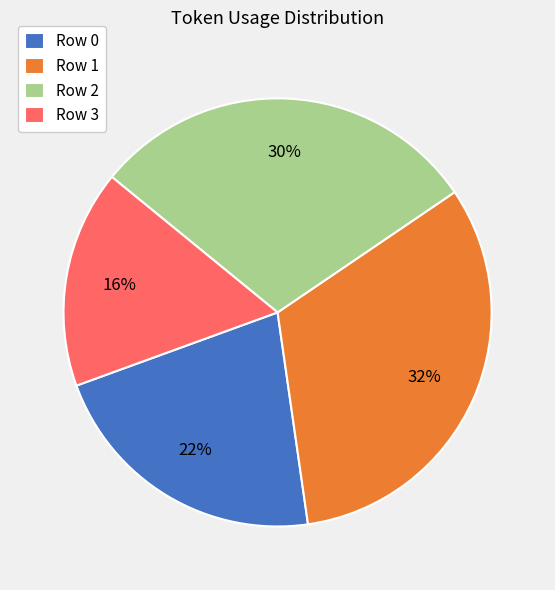

Rank the categories by value from highest to lowest.

Row 1, Row 2, Row 0, Row 3